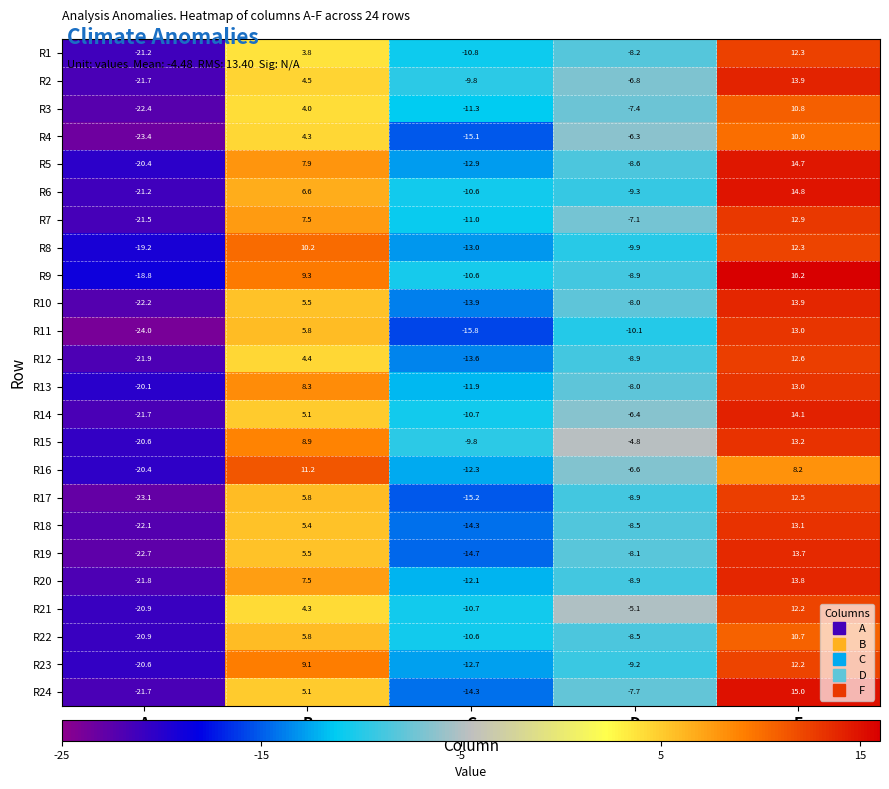

At which category is the sum across all series the highest?

F